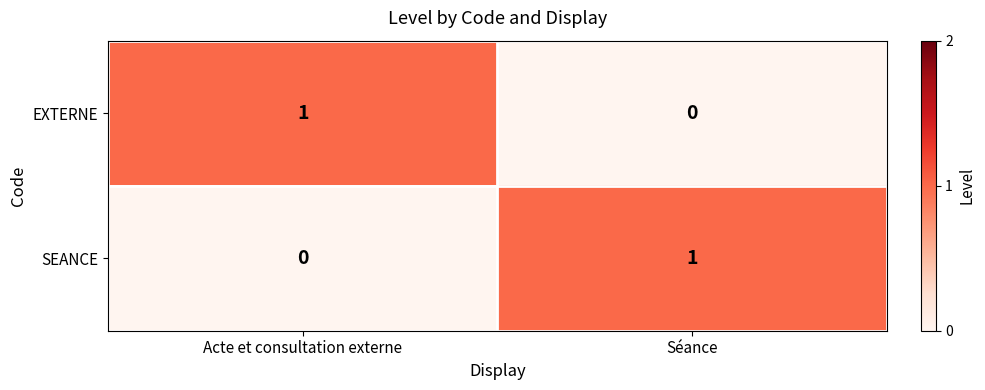

Which category has the lowest value in the EXTERNE series?

Séance